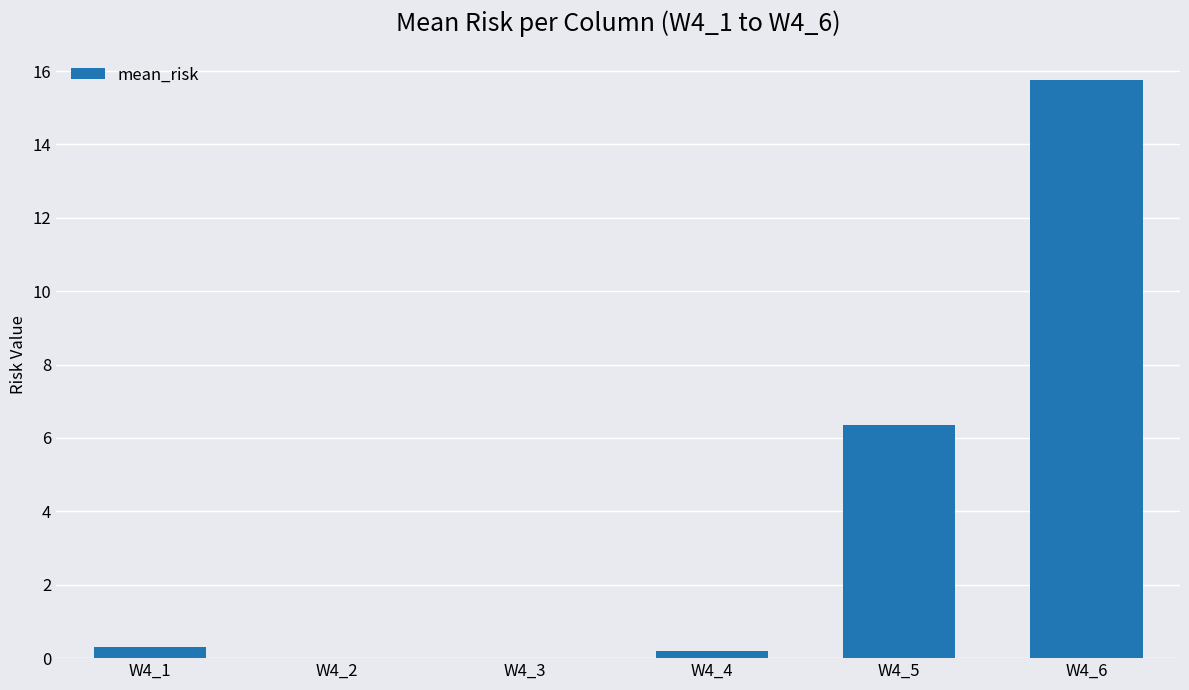

True or false: the data shows 0.0 at W4_3.

True